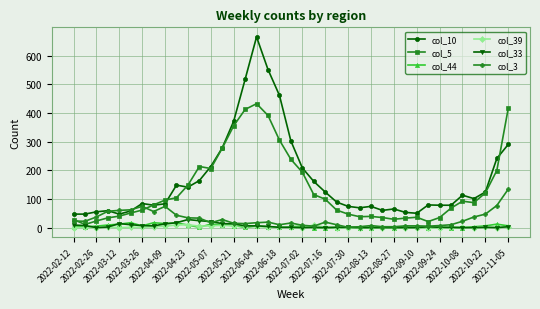

True or false: col_39 has more than 0 interior local peaks.

True